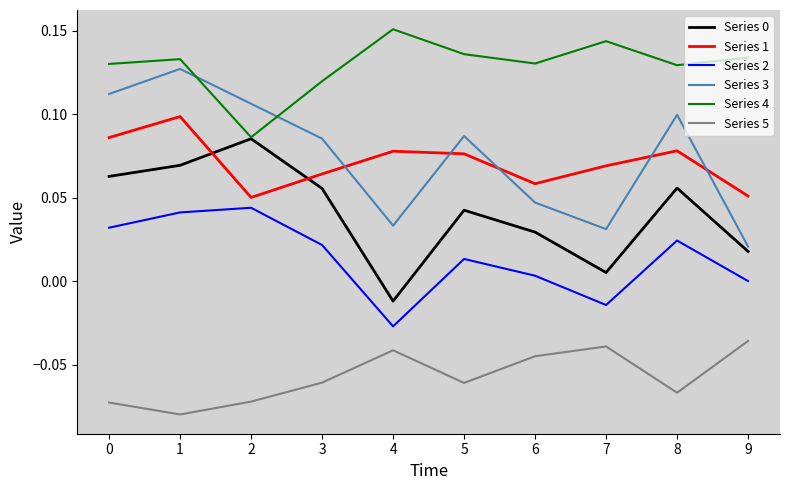

At which label does Series 3 reach its peak?

1